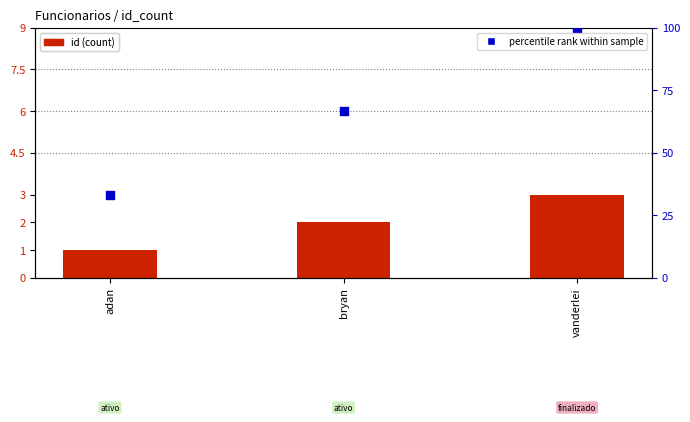

Which series has the largest total across all categories?

percentile rank